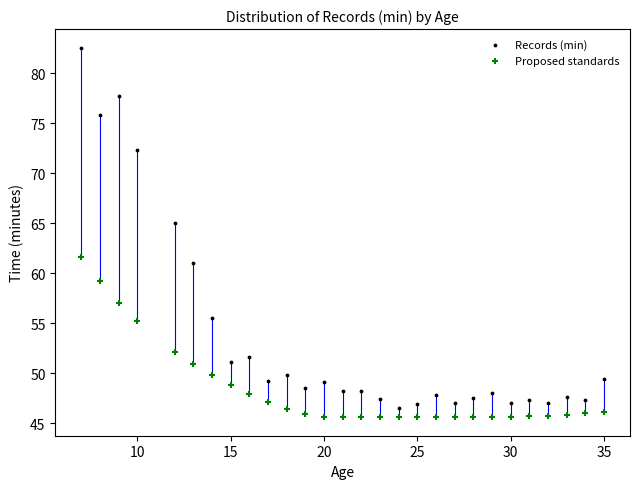

Which series has the widest spread of Y values?

Records (min)